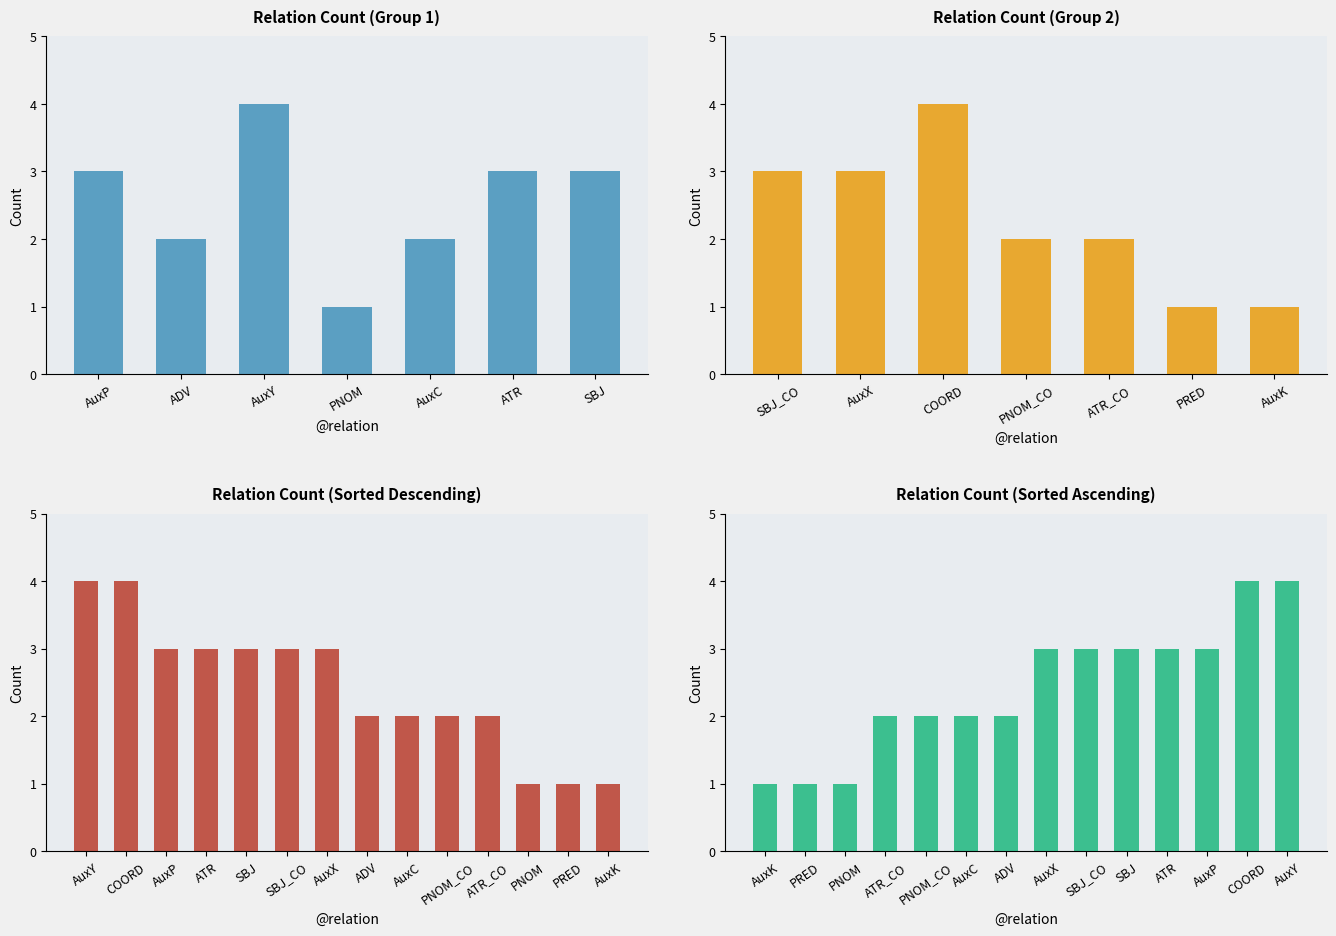

Are the bars horizontal?

No